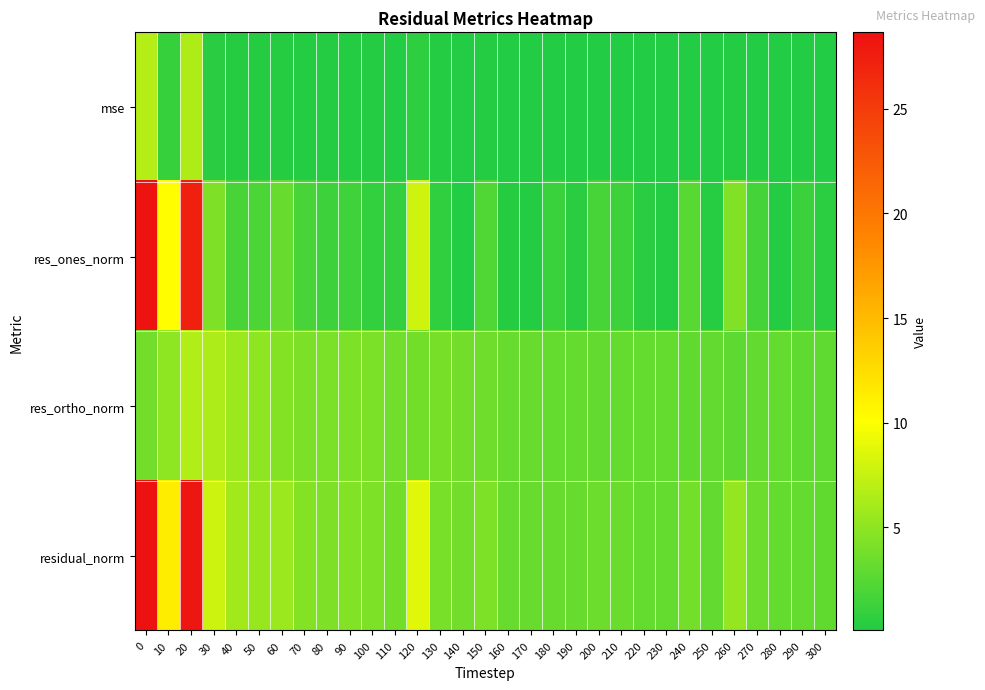

What is the spread (max minus min) of values at 90?

4.3